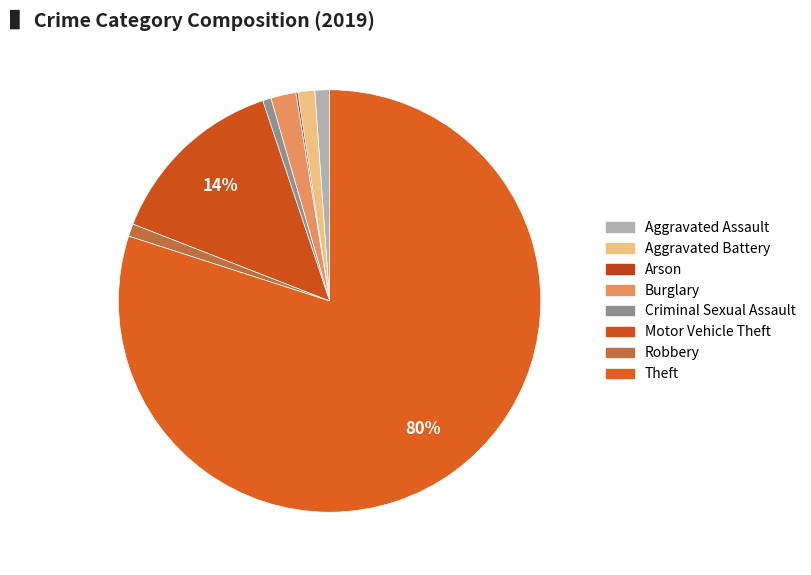

Which slice represents more than half of the pie?

Theft